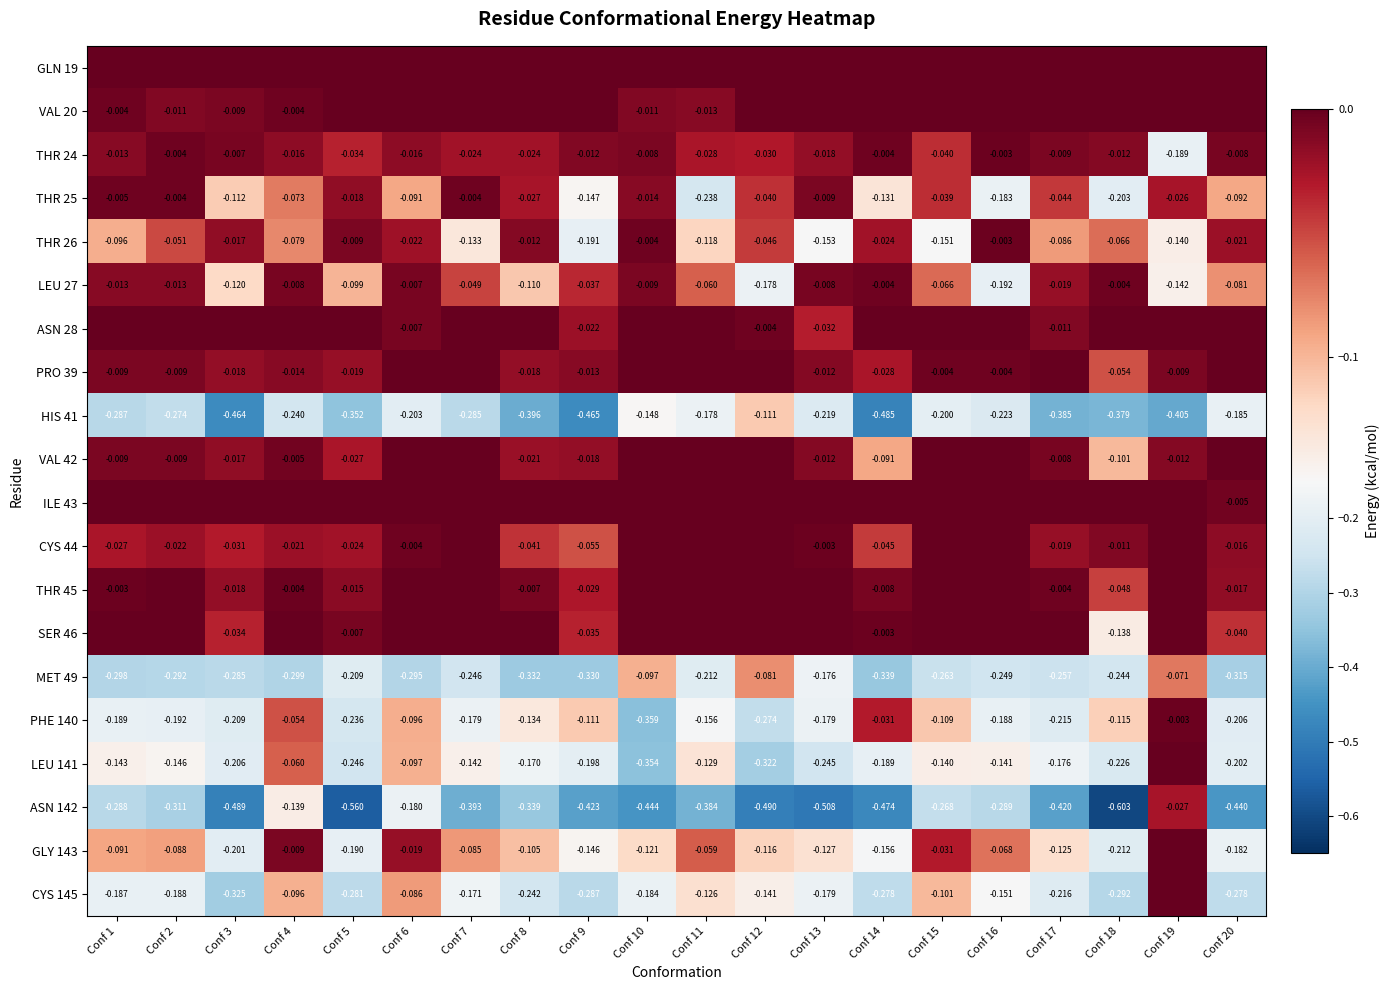

Count the number of data series in this chart.

20